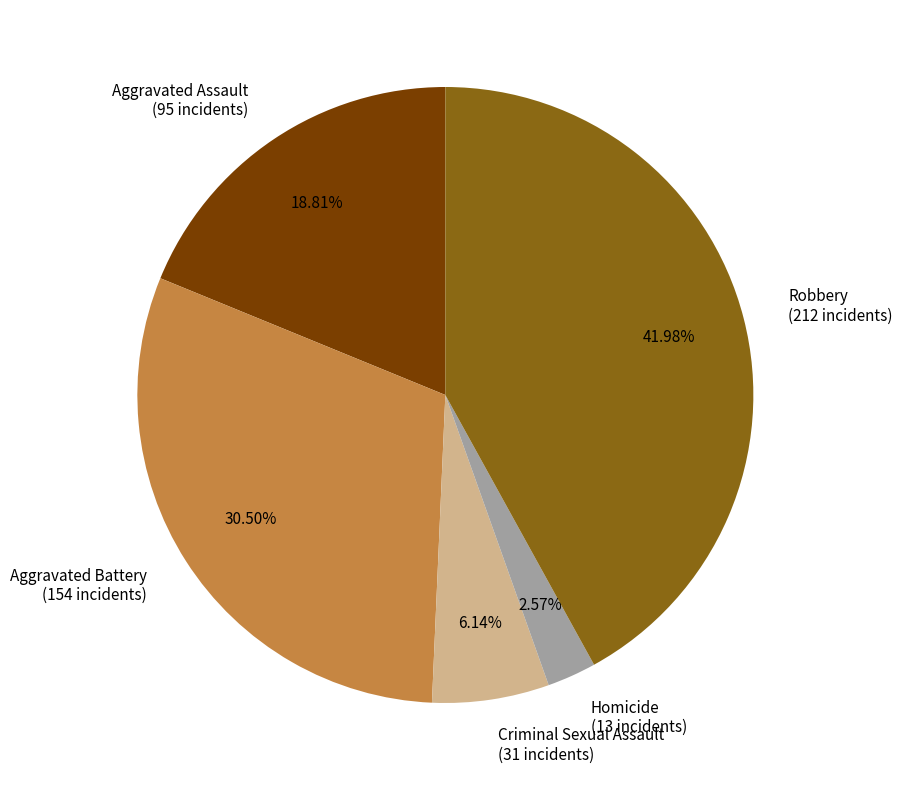

Is the sum of Aggravated Battery and Criminal Sexual Assault greater than half?

No